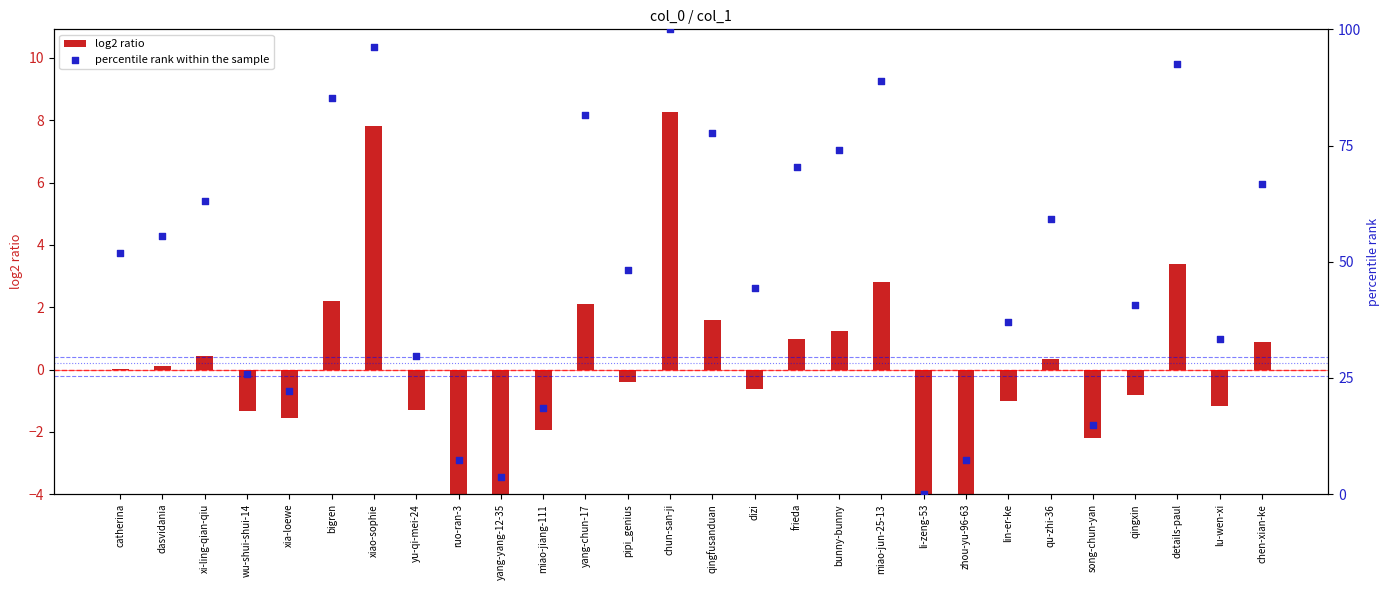

Which series contains the lowest Y value?

log2 ratio